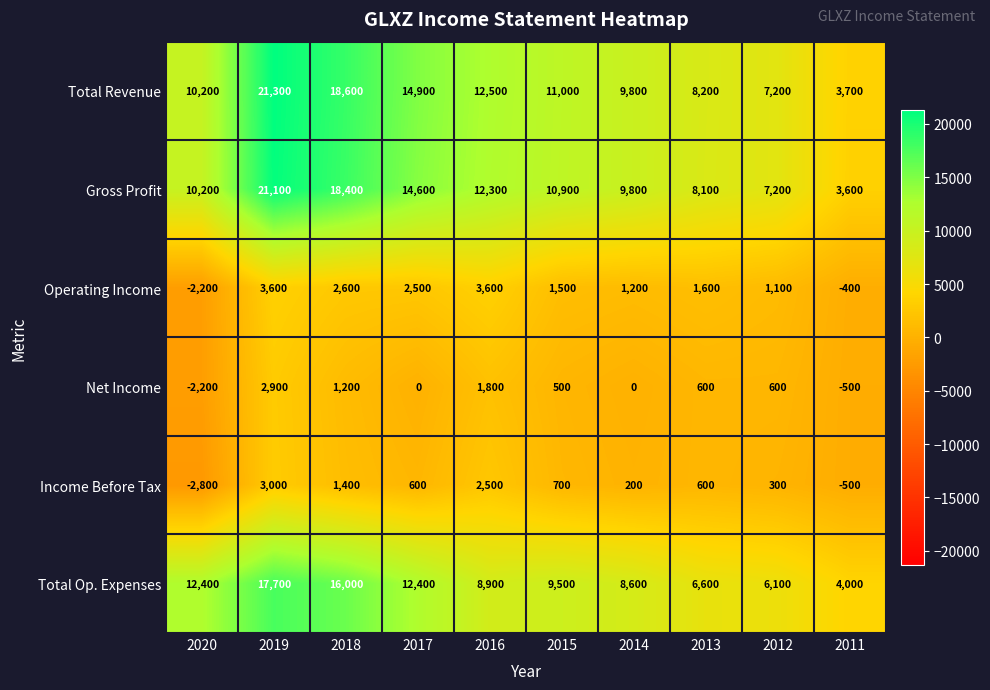

List the series in order of their peak value, highest first.

Total Revenue, Gross Profit, Total Op. Expenses, Operating Income, Income Before Tax, Net Income